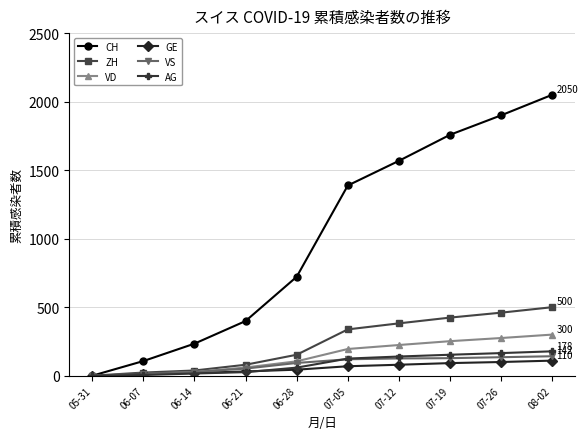

How many values in the CH series are below 1388?

5